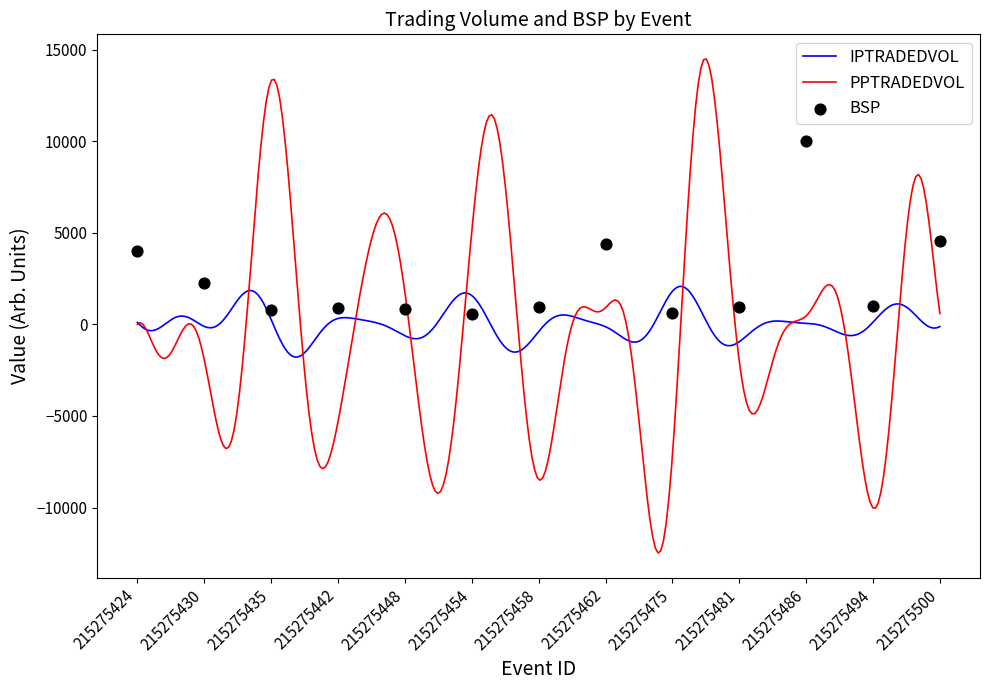

Which series reaches the maximum Y coordinate?

PPTRADEDVOL